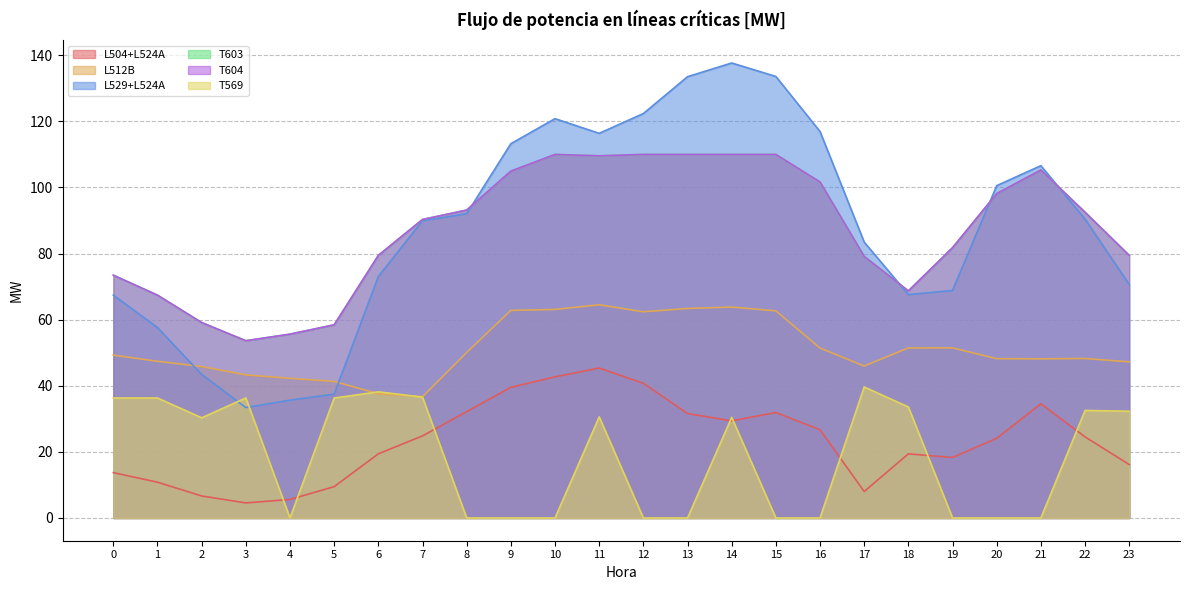

List the series in order of their peak value, lowest first.

T569, L504+L524A, L512B, T603, T604, L529+L524A